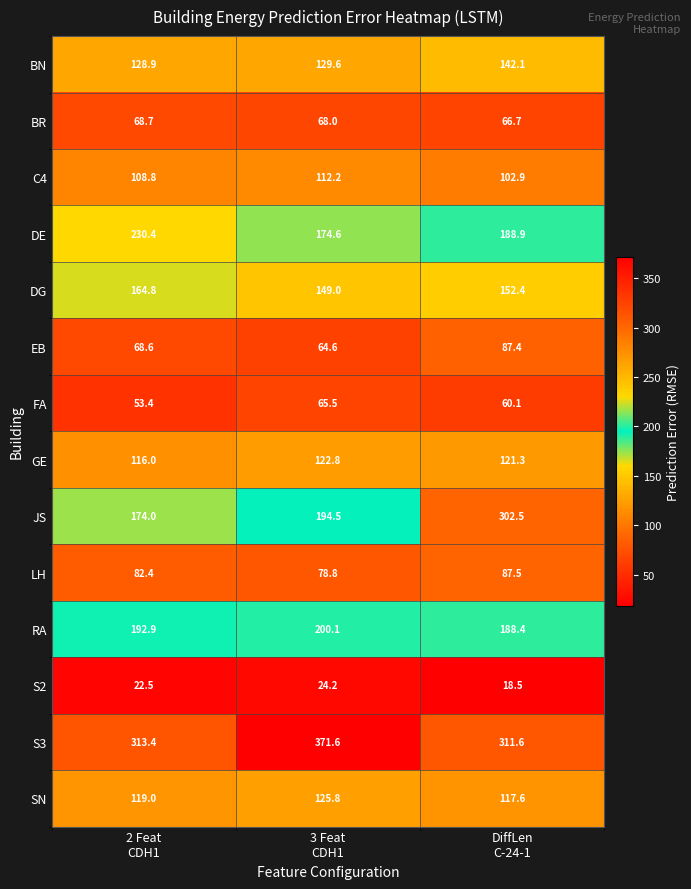

How many categories are shown in the chart?

3